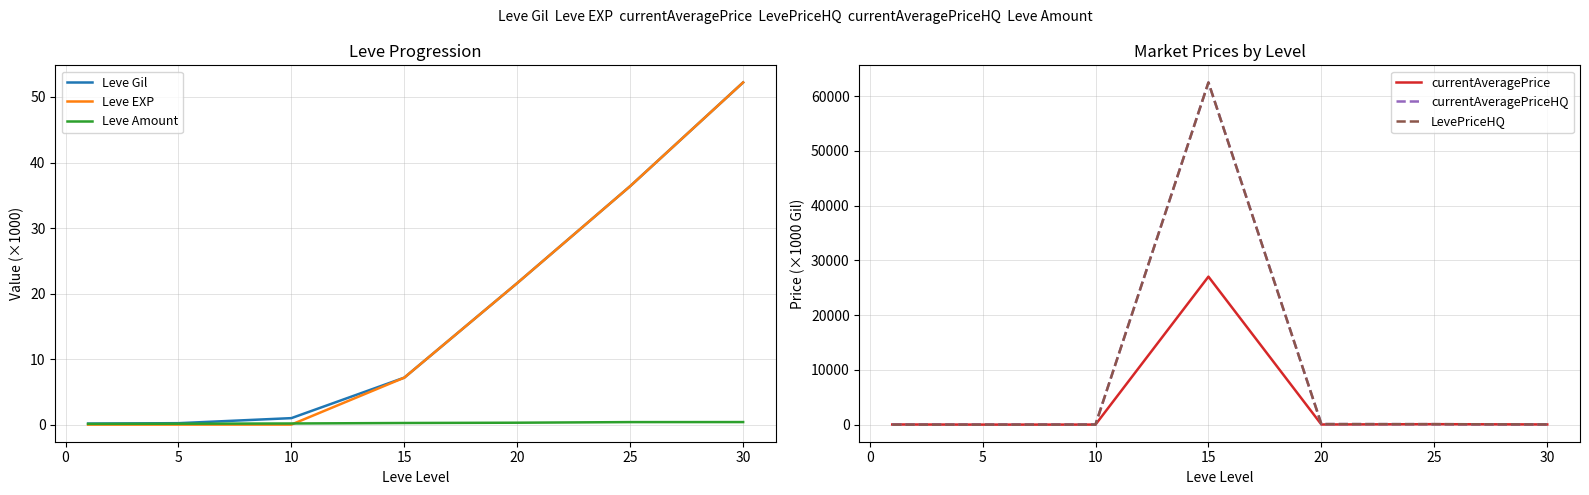

Is the value of Leve Amount at 10 greater than the value of Leve EXP at 30?

No